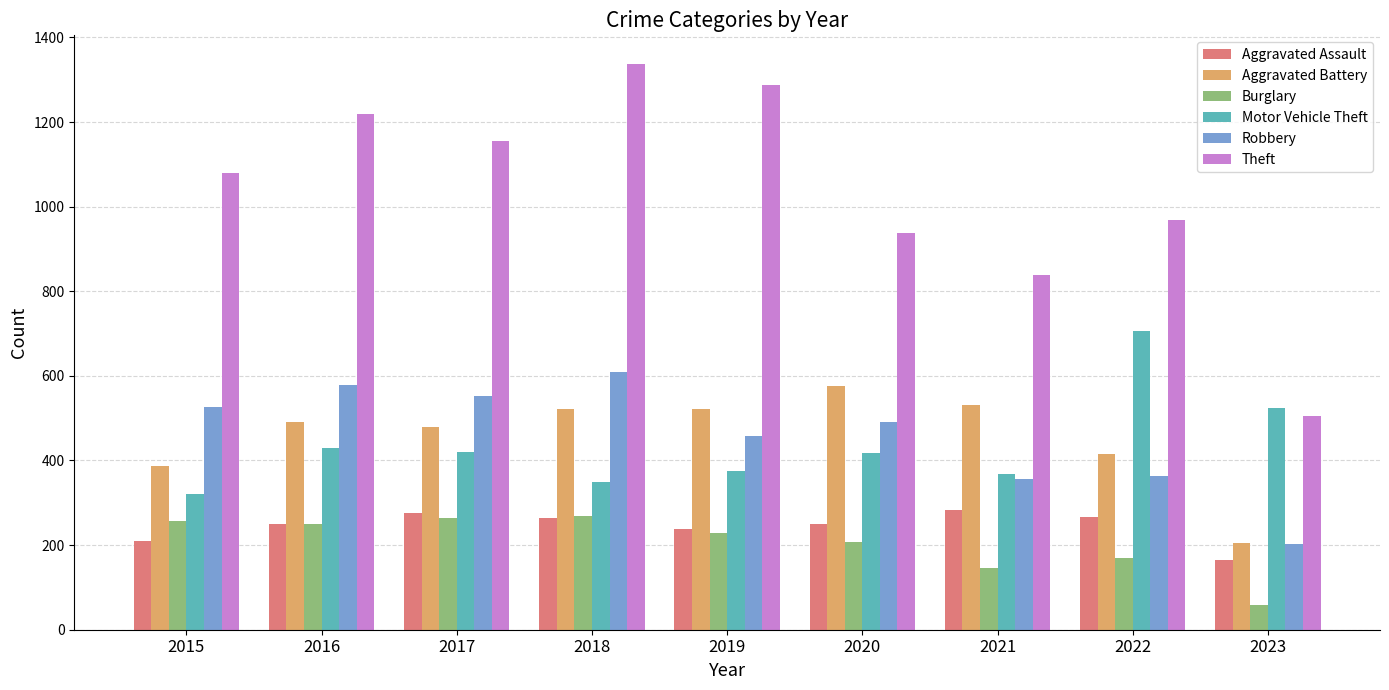

What is the value of the Motor Vehicle Theft bar at the 8th from the left?

707